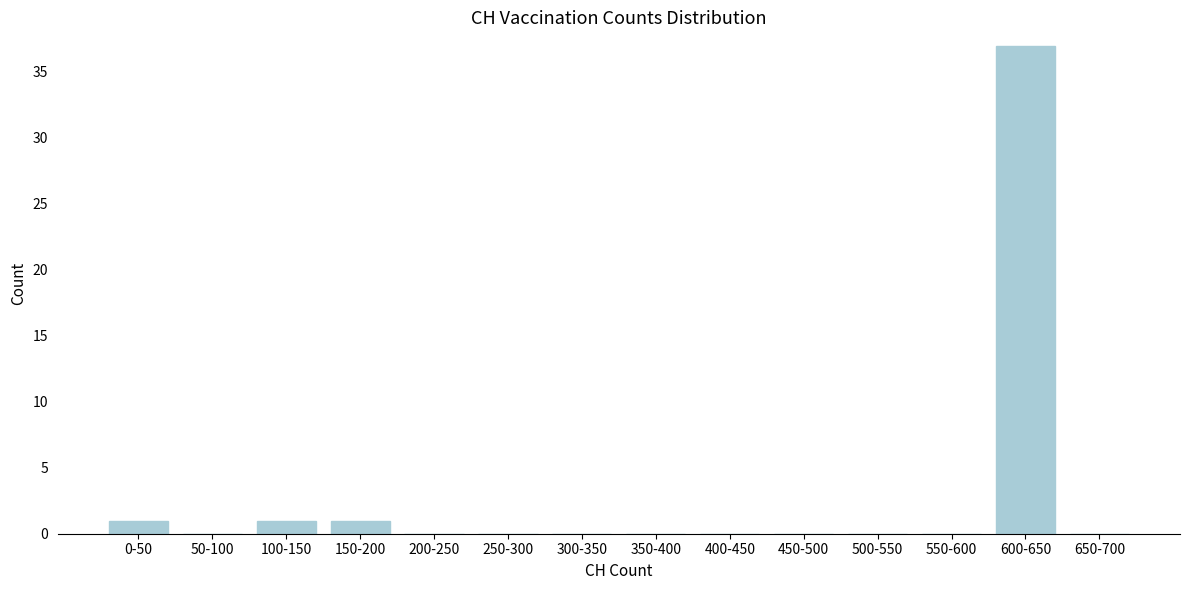

Reading left to right, extract all data points from this chart.

0-50=1	50-100=0	100-150=1	150-200=1	200-250=0	250-300=0	300-350=0	350-400=0	400-450=0	450-500=0	500-550=0	550-600=0	600-650=37	650-700=0